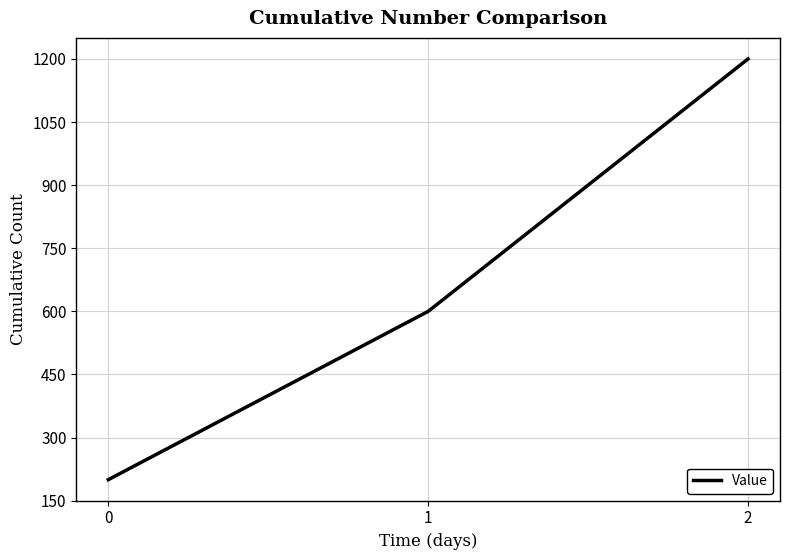

Reading left to right, extract all data points from this chart.

200	600	1200